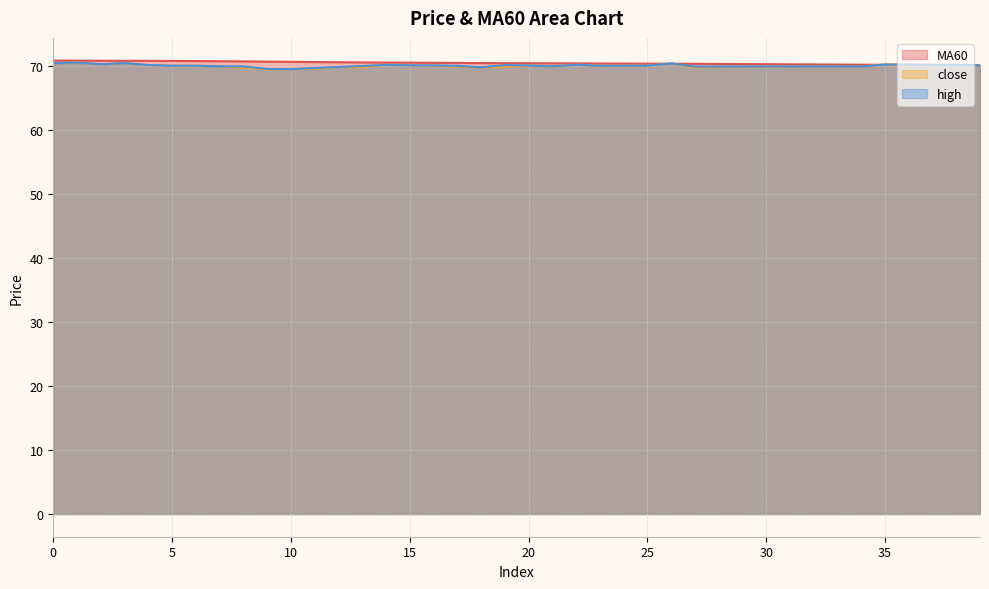

What is the highest value of the high series?

70.5